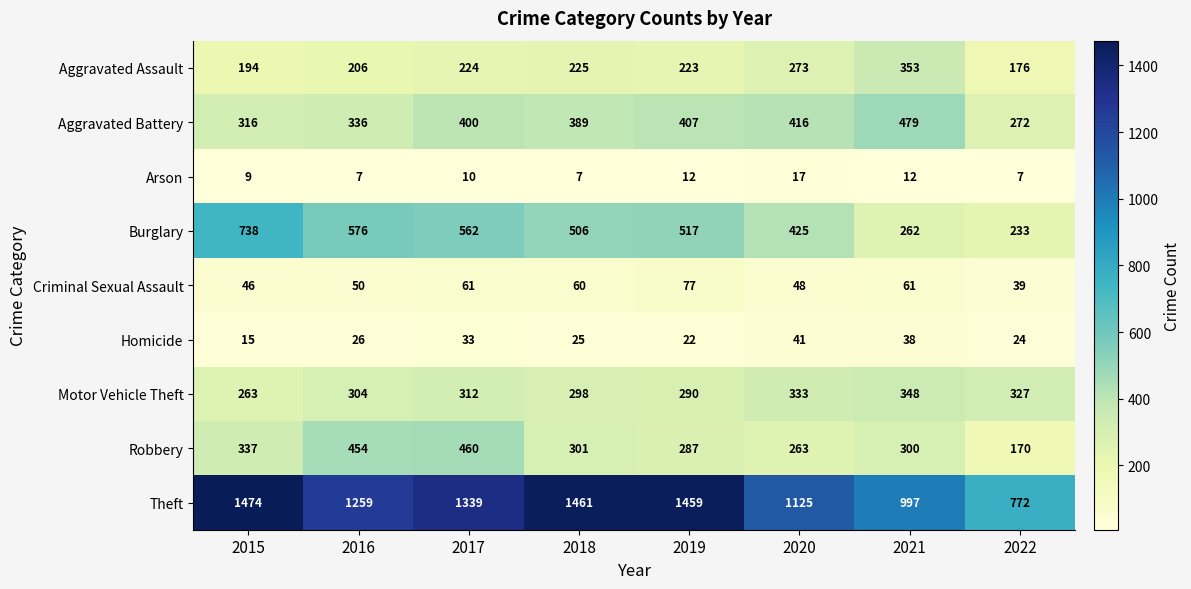

The Robbery series shows 337 at 2015. True or false?

True